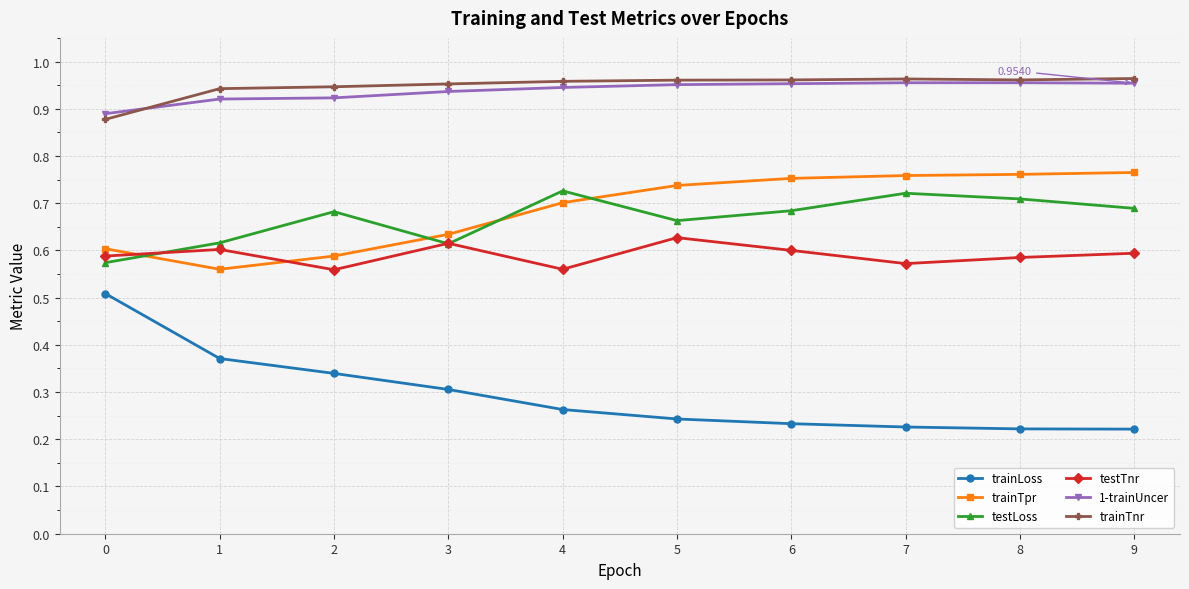

Which series ends up on top after the final intersection of testLoss and testTnr?

testLoss